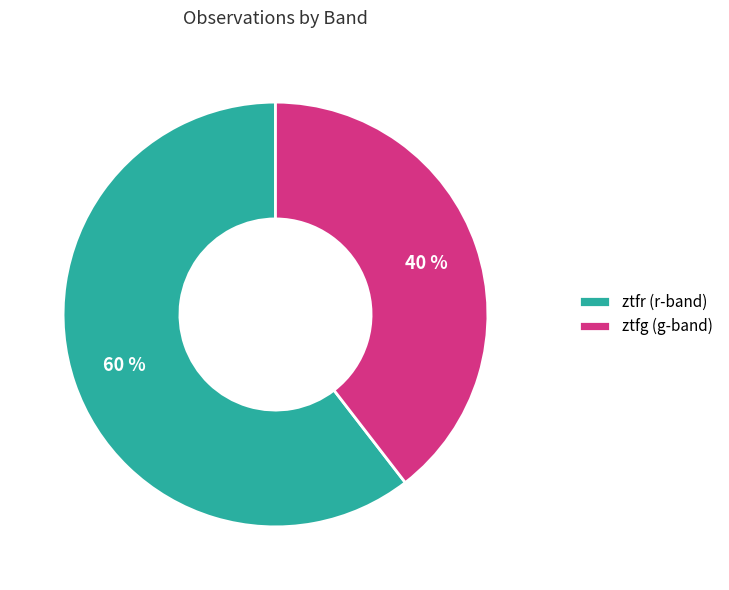

True or false: ztfg accounts for 53% of the total.

False